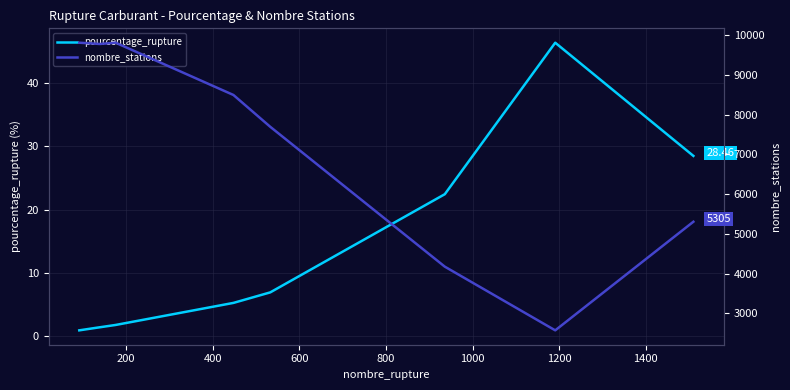

Does the chart have visible grid lines?

Yes